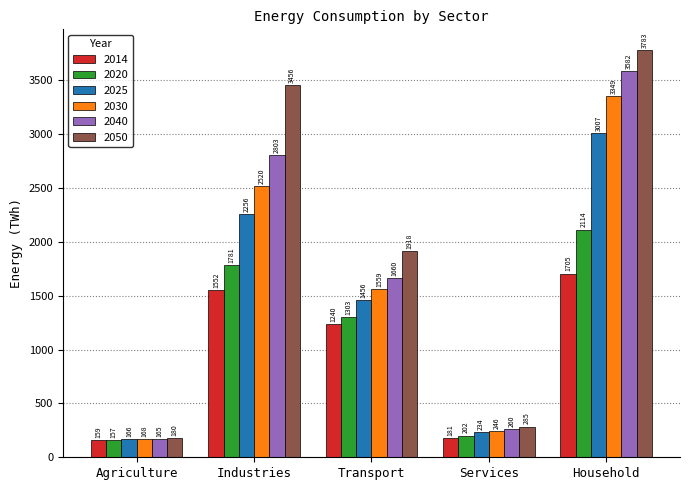

True or false: 2014 has a value of 2038.7 at Transport.

False